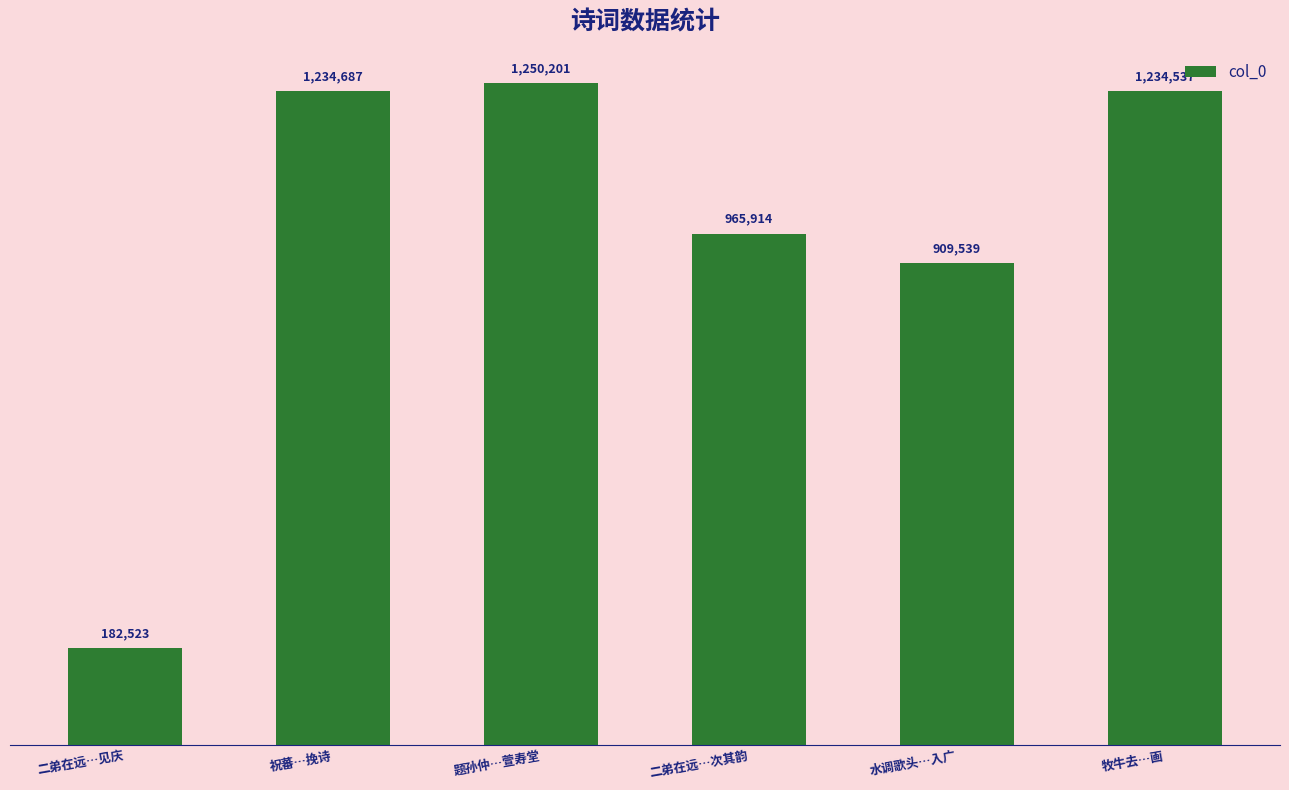

What is the difference between the maximum and minimum values?

1067678